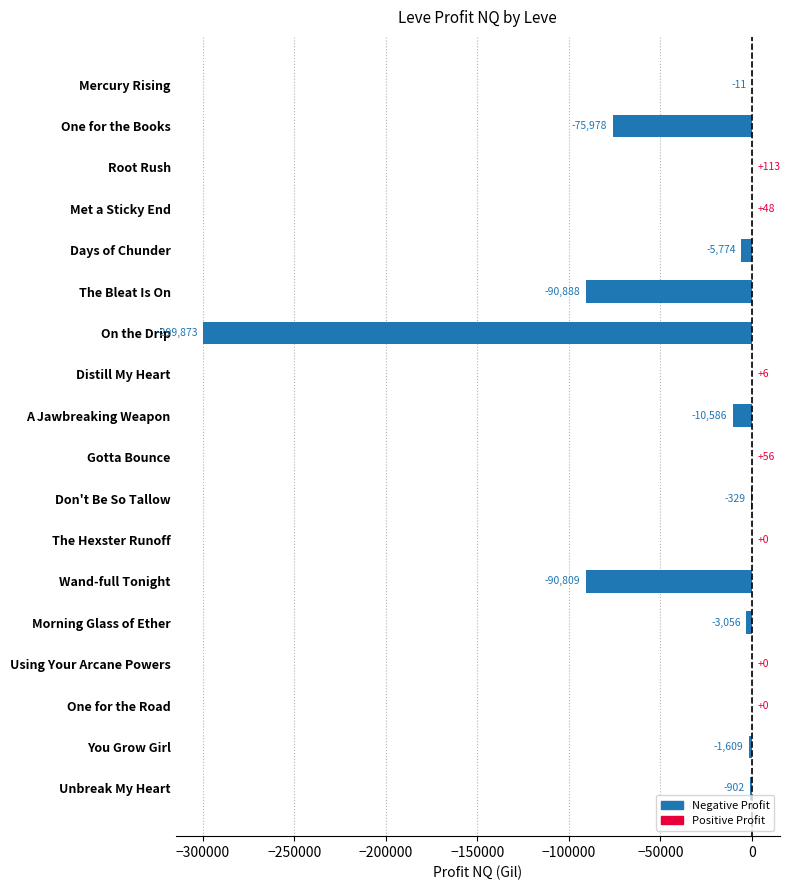

What is the greatest value displayed?

113.0